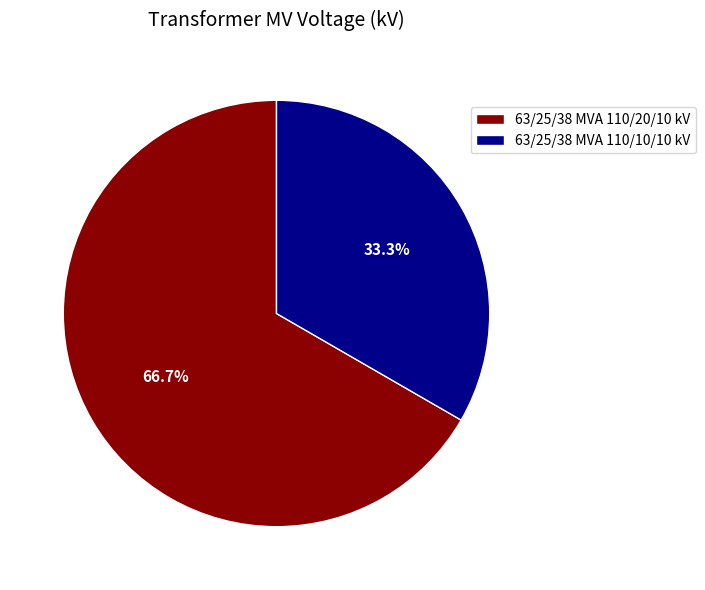

To the nearest percent, what percentage of the pie is 63/25/38 MVA 110/10/10 kV?

33%